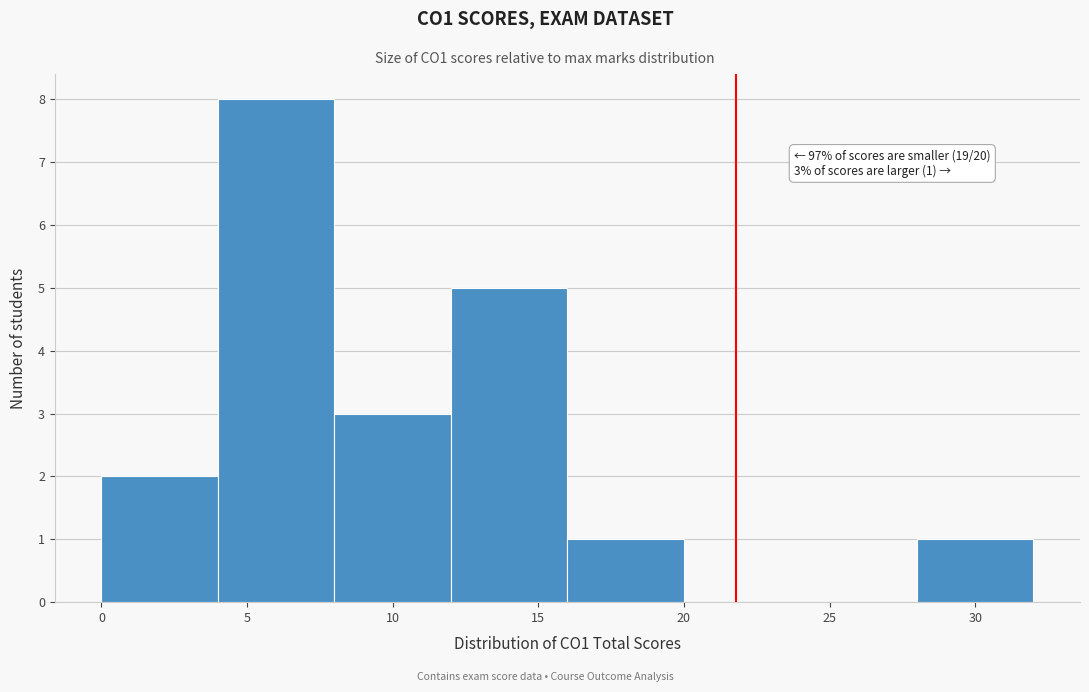

Over which range of the x-axis is the bar tallest?

4 to 8